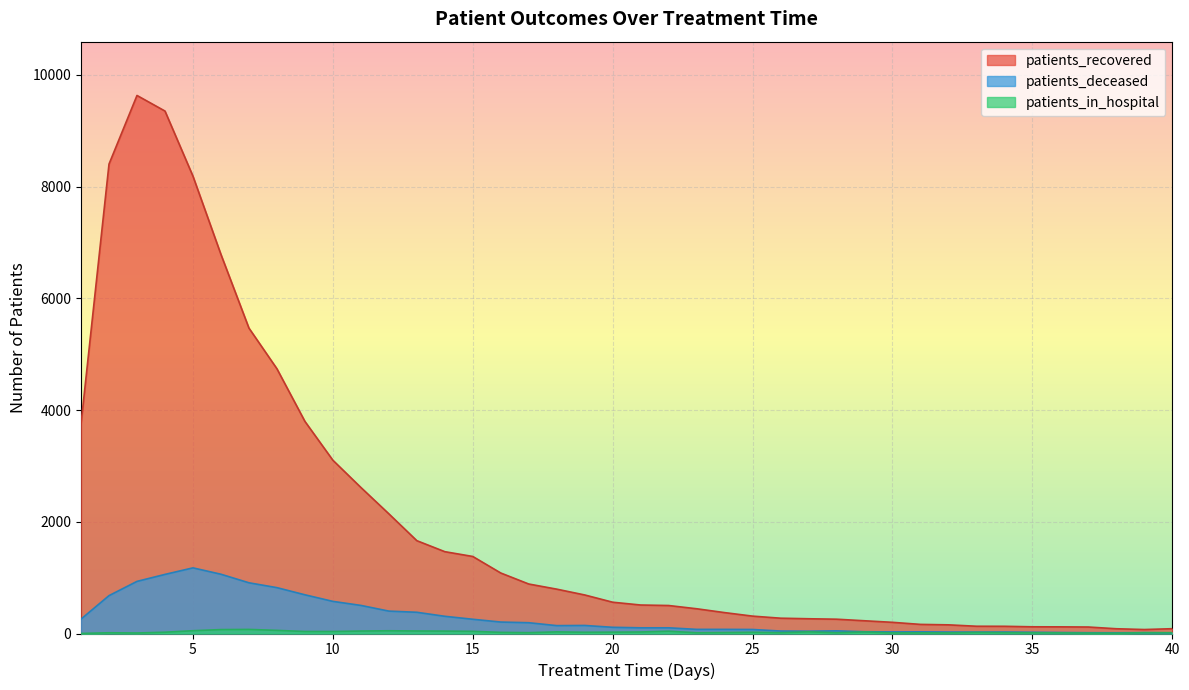

At 7, list the series in order from smallest to largest.

patients_in_hospital, patients_deceased, patients_recovered